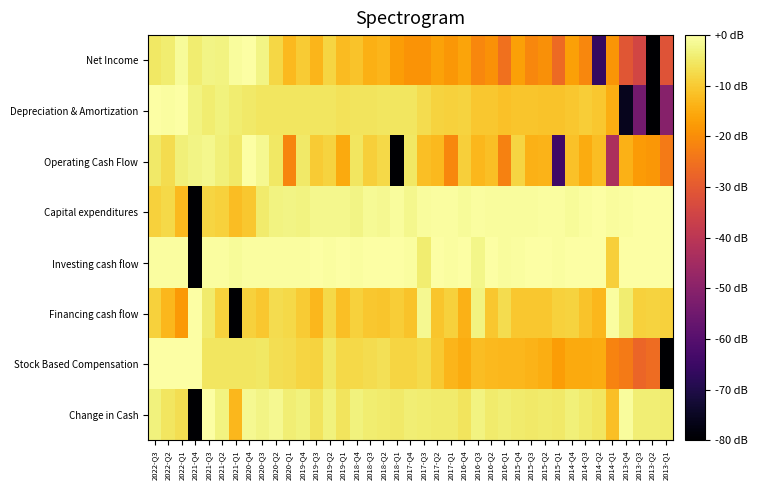

Reading left to right, extract all data points from this chart.

Net Income: 2022-Q3=-5.2	2022-Q2=-4.1	2022-Q1=-1.2	2021-Q4=-4.1	2021-Q3=-2.7	2021-Q2=-3.1	2021-Q1=-0.7	2020-Q4=0.0	2020-Q3=-2.6	2020-Q2=-8.1	2020-Q1=-12.8	2019-Q4=-9.7	2019-Q3=-13.3	2019-Q2=-8.4	2019-Q1=-12.3	2018-Q4=-11.1	2018-Q3=-14.2	2018-Q2=-13.4	2018-Q1=-17.3	2017-Q4=-19.0	2017-Q3=-18.8	2017-Q2=-16.4	2017-Q1=-18.2	2016-Q4=-16.0	2016-Q3=-21.1	2016-Q2=-19.4	2016-Q1=-25.0	2015-Q4=-16.7	2015-Q3=-21.0	2015-Q2=-19.5	2015-Q1=-26.3	2014-Q4=-16.7	2014-Q3=-21.2	2014-Q2=-66.1	2014-Q1=-18.4	2013-Q4=-30.7	2013-Q3=-34.9	2013-Q2=-80.0	2013-Q1=-31.5
Depreciation & Amortization: 2022-Q3=-0.3	2022-Q2=-0.3	2022-Q1=0.0	2021-Q4=-3.0	2021-Q3=-4.1	2021-Q2=-3.4	2021-Q1=-4.3	2020-Q4=-4.8	2020-Q3=-5.4	2020-Q2=-5.5	2020-Q1=-5.5	2019-Q4=-5.4	2019-Q3=-5.4	2019-Q2=-5.6	2019-Q1=-6.0	2018-Q4=-5.9	2018-Q3=-5.8	2018-Q2=-5.6	2018-Q1=-5.4	2017-Q4=-5.5	2017-Q3=-7.1	2017-Q2=-8.6	2017-Q1=-9.0	2016-Q4=-8.7	2016-Q3=-10.4	2016-Q2=-10.3	2016-Q1=-11.3	2015-Q4=-10.8	2015-Q3=-10.7	2015-Q2=-11.1	2015-Q1=-11.2	2014-Q4=-10.6	2014-Q3=-9.4	2014-Q2=-10.3	2014-Q1=-14.4	2013-Q4=-75.7	2013-Q3=-54.1	2013-Q2=-80.0	2013-Q1=-50.6
Operating Cash Flow: 2022-Q3=-4.9	2022-Q2=-7.0	2022-Q1=-3.7	2021-Q4=-2.7	2021-Q3=-2.1	2021-Q2=-3.6	2021-Q1=-4.7	2020-Q4=0.0	2020-Q3=-1.9	2020-Q2=-5.1	2020-Q1=-21.4	2019-Q4=-5.0	2019-Q3=-9.9	2019-Q2=-8.6	2019-Q1=-15.1	2018-Q4=-5.5	2018-Q3=-9.1	2018-Q2=-7.6	2018-Q1=-80.0	2017-Q4=-5.2	2017-Q3=-11.7	2017-Q2=-12.5	2017-Q1=-21.2	2016-Q4=-9.2	2016-Q3=-13.0	2016-Q2=-11.8	2016-Q1=-22.1	2015-Q4=-8.2	2015-Q3=-13.8	2015-Q2=-13.5	2015-Q1=-64.2	2014-Q4=-11.4	2014-Q3=-14.7	2014-Q2=-12.1	2014-Q1=-43.0	2013-Q4=-14.0	2013-Q3=-17.6	2013-Q2=-18.2	2013-Q1=-23.4
Capital expenditures: 2022-Q3=-8.9	2022-Q2=-7.5	2022-Q1=-12.6	2021-Q4=-80.0	2021-Q3=-8.3	2021-Q2=-8.9	2021-Q1=-11.9	2020-Q4=-10.4	2020-Q3=-4.6	2020-Q2=-2.9	2020-Q1=-2.7	2019-Q4=-3.0	2019-Q3=-2.1	2019-Q2=-2.1	2019-Q1=-1.9	2018-Q4=-2.5	2018-Q3=-1.5	2018-Q2=-1.7	2018-Q1=-0.8	2017-Q4=-2.1	2017-Q3=-0.8	2017-Q2=-0.5	2017-Q1=-0.6	2016-Q4=-1.0	2016-Q3=-0.4	2016-Q2=-0.6	2016-Q1=-0.8	2015-Q4=-0.9	2015-Q3=-0.6	2015-Q2=-0.5	2015-Q1=-0.6	2014-Q4=-1.0	2014-Q3=-0.5	2014-Q2=-0.3	2014-Q1=-0.7	2013-Q4=-0.5	2013-Q3=0.0	2013-Q2=-0.2	2013-Q1=-0.2
Investing cash flow: 2022-Q3=-0.4	2022-Q2=-0.4	2022-Q1=-0.5	2021-Q4=-80.0	2021-Q3=-0.5	2021-Q2=-0.5	2021-Q1=-1.2	2020-Q4=-0.5	2020-Q3=-0.4	2020-Q2=-0.3	2020-Q1=-0.3	2019-Q4=-0.4	2019-Q3=-0.3	2019-Q2=-0.6	2019-Q1=-0.3	2018-Q4=-0.5	2018-Q3=-0.3	2018-Q2=-0.3	2018-Q1=-0.3	2017-Q4=-0.3	2017-Q3=-4.2	2017-Q2=-0.2	2017-Q1=-0.4	2016-Q4=-0.2	2016-Q3=-2.4	2016-Q2=-0.2	2016-Q1=-0.7	2015-Q4=-0.4	2015-Q3=-0.2	2015-Q2=-0.2	2015-Q1=-0.4	2014-Q4=-0.3	2014-Q3=0.0	2014-Q2=-0.2	2014-Q1=-9.2	2013-Q4=-0.2	2013-Q3=-0.2	2013-Q2=-0.2	2013-Q1=-0.2
Financing cash flow: 2022-Q3=-9.0	2022-Q2=-13.1	2022-Q1=-17.9	2021-Q4=0.0	2021-Q3=-4.5	2021-Q2=-8.9	2021-Q1=-80.0	2020-Q4=-8.9	2020-Q3=-10.3	2020-Q2=-6.9	2020-Q1=-7.7	2019-Q4=-9.7	2019-Q3=-13.0	2019-Q2=-7.6	2019-Q1=-11.8	2018-Q4=-8.8	2018-Q3=-10.5	2018-Q2=-10.8	2018-Q1=-9.4	2017-Q4=-11.1	2017-Q3=-1.7	2017-Q2=-10.7	2017-Q1=-9.0	2016-Q4=-14.0	2016-Q3=-2.9	2016-Q2=-10.6	2016-Q1=-6.9	2015-Q4=-10.5	2015-Q3=-10.4	2015-Q2=-10.4	2015-Q1=-9.0	2014-Q4=-8.6	2014-Q3=-11.0	2014-Q2=-12.8	2014-Q1=-0.6	2013-Q4=-4.2	2013-Q3=-8.8	2013-Q2=-8.7	2013-Q1=-8.8
Stock Based Compensation: 2022-Q3=-0.2	2022-Q2=-0.2	2022-Q1=0.0	2021-Q4=-0.2	2021-Q3=-5.5	2021-Q2=-5.5	2021-Q1=-5.5	2020-Q4=-5.5	2020-Q3=-5.2	2020-Q2=-6.7	2020-Q1=-7.0	2019-Q4=-8.1	2019-Q3=-8.5	2019-Q2=-5.2	2019-Q1=-7.8	2018-Q4=-7.8	2018-Q3=-7.0	2018-Q2=-6.4	2018-Q1=-8.1	2017-Q4=-8.1	2017-Q3=-7.4	2017-Q2=-10.3	2017-Q1=-13.2	2016-Q4=-14.7	2016-Q3=-12.0	2016-Q2=-12.7	2016-Q1=-12.9	2015-Q4=-13.1	2015-Q3=-13.6	2015-Q2=-14.6	2015-Q1=-17.4	2014-Q4=-15.1	2014-Q3=-15.0	2014-Q2=-14.9	2014-Q1=-21.6	2013-Q4=-23.4	2013-Q3=-27.2	2013-Q2=-26.0	2013-Q1=-80.0
Change in Cash: 2022-Q3=-3.3	2022-Q2=-5.5	2022-Q1=-6.7	2021-Q4=-80.0	2021-Q3=0.0	2021-Q2=-2.9	2021-Q1=-13.0	2020-Q4=-1.7	2020-Q3=-2.6	2020-Q2=-1.7	2020-Q1=-3.8	2019-Q4=-3.2	2019-Q3=-5.7	2019-Q2=-3.2	2019-Q1=-5.6	2018-Q4=-3.3	2018-Q3=-4.2	2018-Q2=-4.4	2018-Q1=-4.9	2017-Q4=-3.8	2017-Q3=-4.3	2017-Q2=-4.5	2017-Q1=-4.5	2016-Q4=-5.9	2016-Q3=-3.0	2016-Q2=-4.6	2016-Q1=-4.0	2015-Q4=-4.5	2015-Q3=-4.7	2015-Q2=-4.5	2015-Q1=-5.0	2014-Q4=-3.5	2014-Q3=-4.5	2014-Q2=-5.5	2014-Q1=-11.8	2013-Q4=-0.7	2013-Q3=-3.9	2013-Q2=-4.0	2013-Q1=-4.2